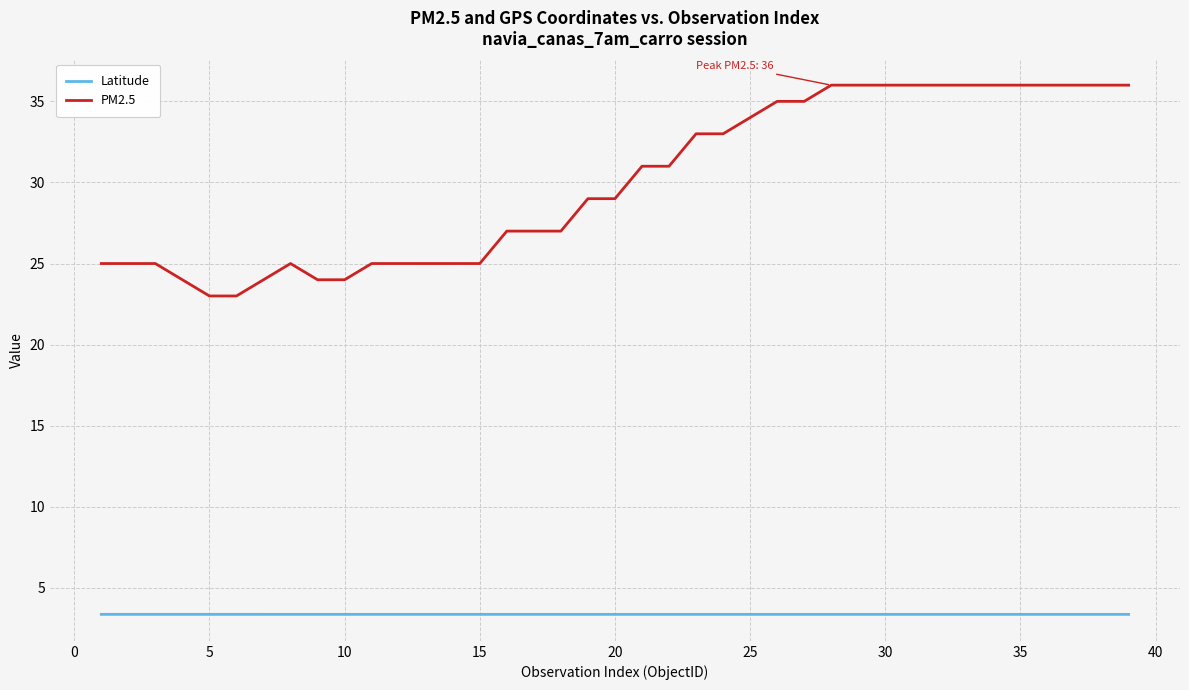

Rank the series by their maximum value, from highest to lowest.

PM2.5, Latitude